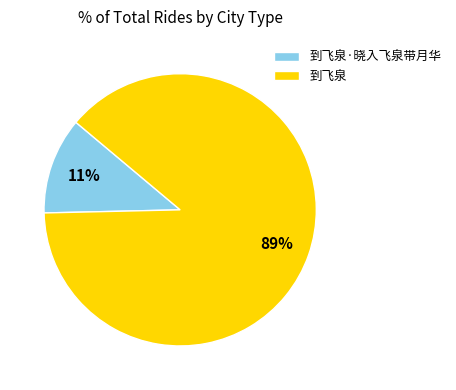

Do 到飞泉·晓入飞泉带月华 and 到飞泉 together represent more than half of the pie?

Yes